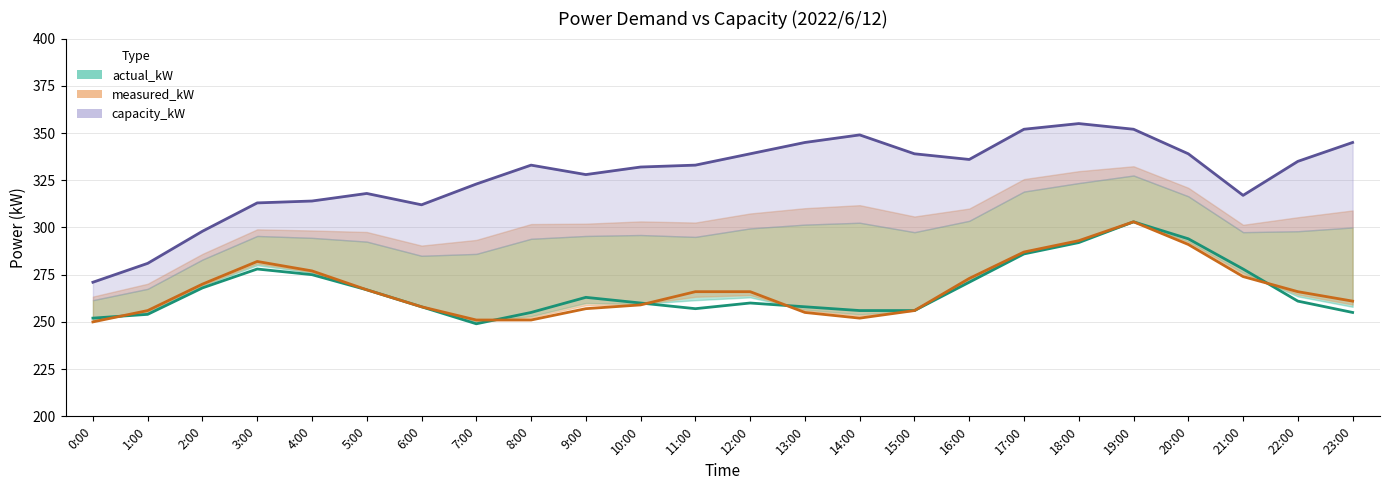

What is the label of the 2nd point from the left?

1:00